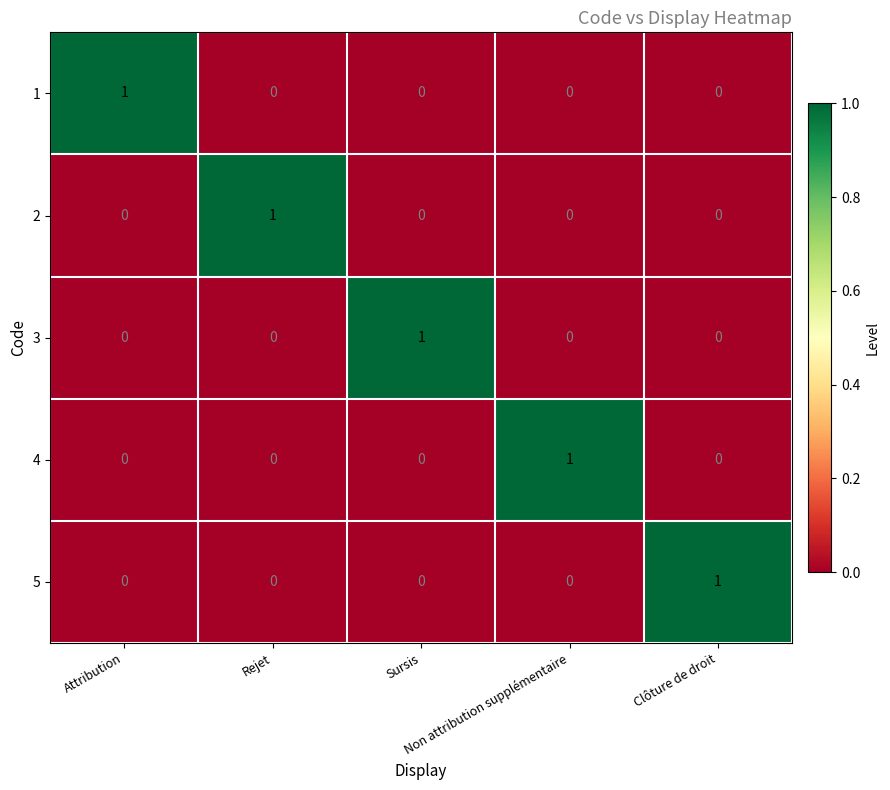

At how many categories does at least one series exceed 0?

5